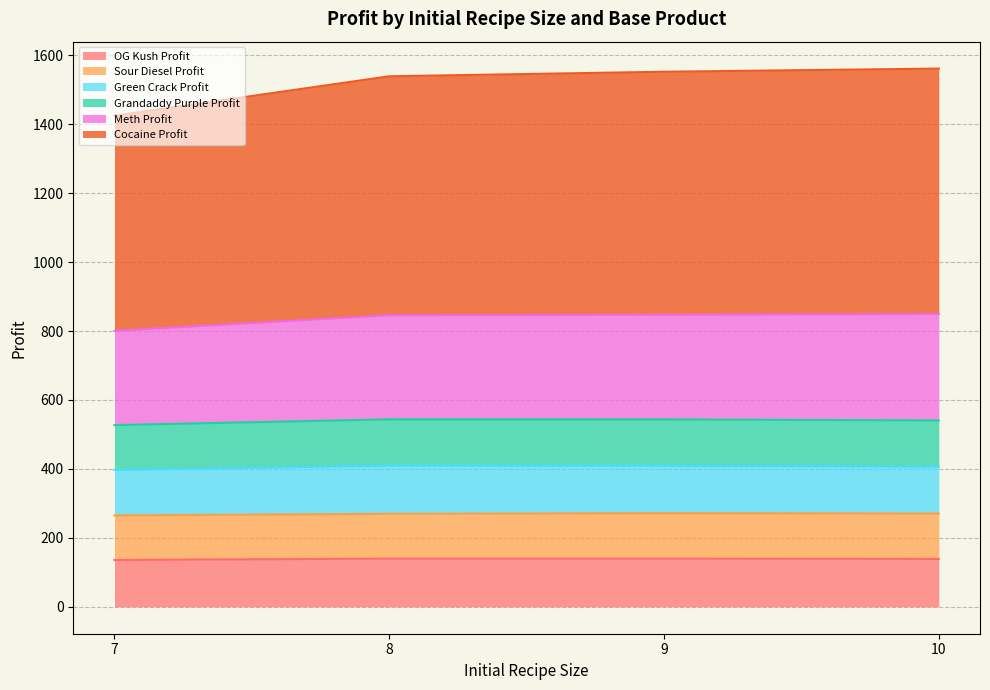

Which category has the highest value in the OG Kush Profit series?

8